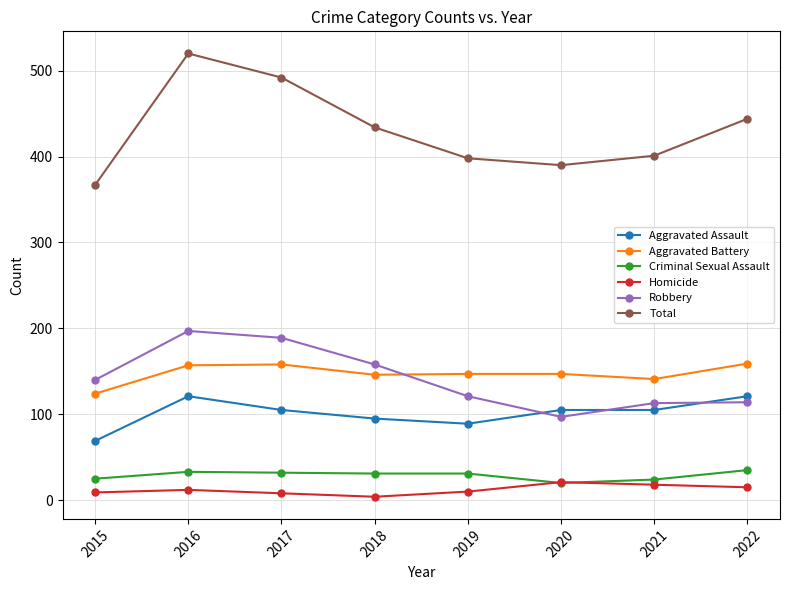

Which series has the largest total across all categories?

Total